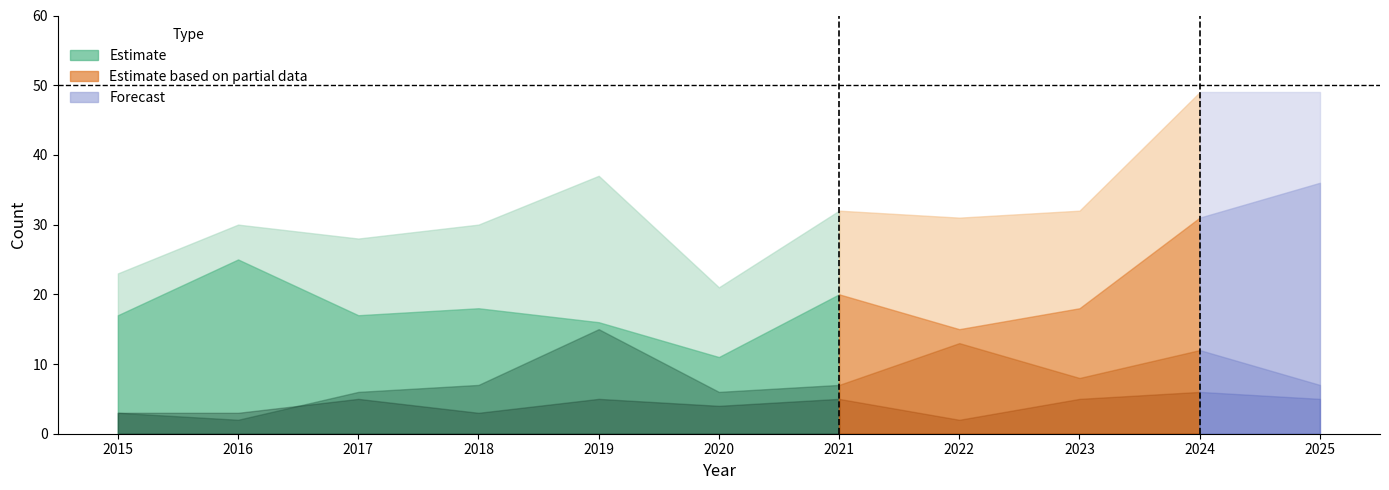

What is the spread (max minus min) of values at 2025?

44